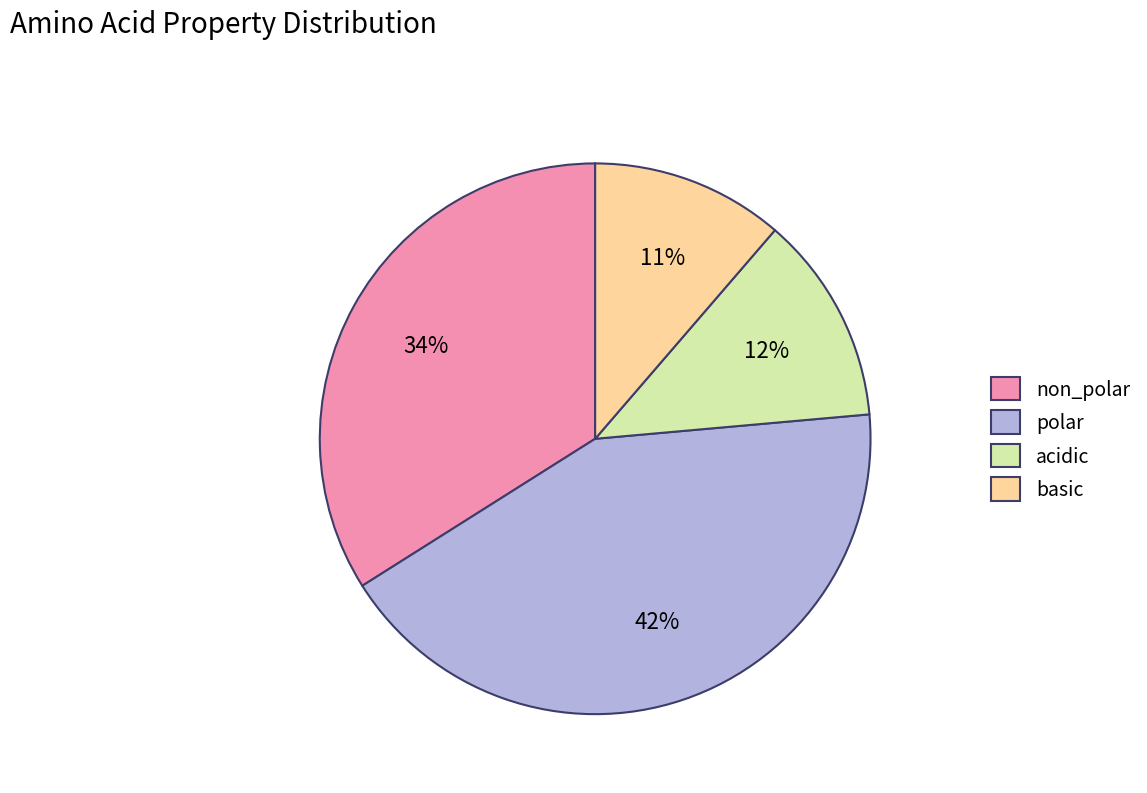

Do acidic and non_polar together represent more than half of the pie?

No